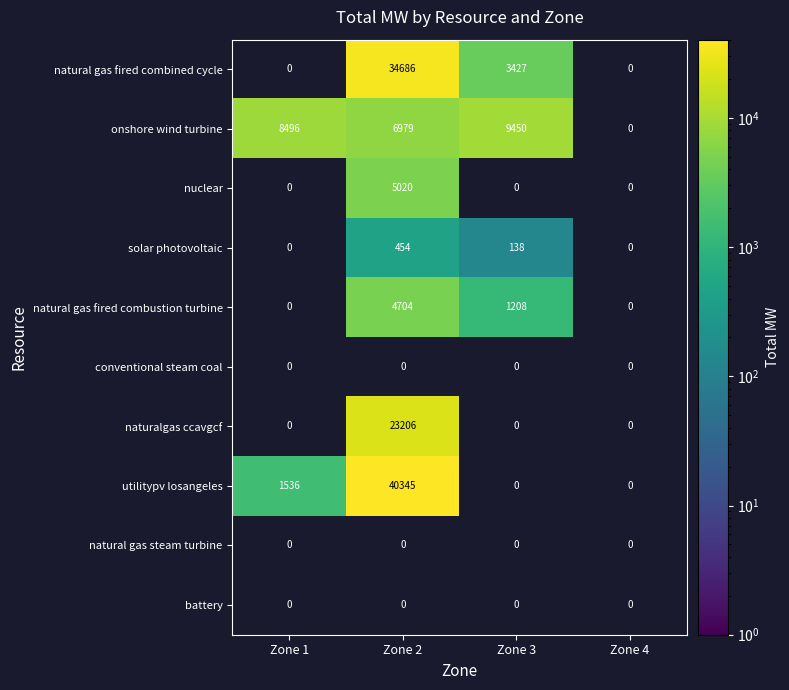

The natural gas fired combustion turbine series shows 1648 at Zone 2. True or false?

False